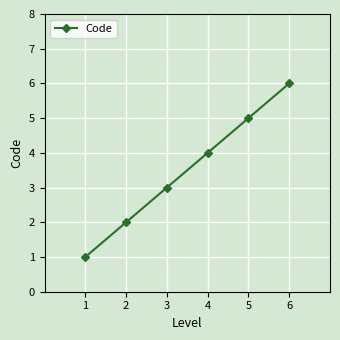

What is the approximate value at 6?

6